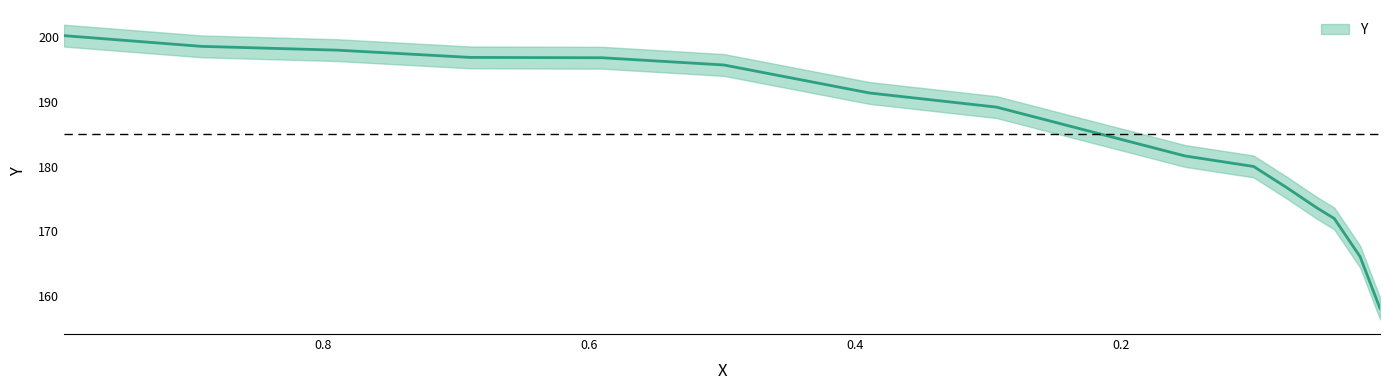

List the labels in order of value, smallest first.

0.0052, 0.0202, 0.0396, 0.0524, 0.0757, 0.1002, 0.1518, 0.2935, 0.389, 0.4985, 0.5901, 0.689, 0.789, 0.8913, 0.9946